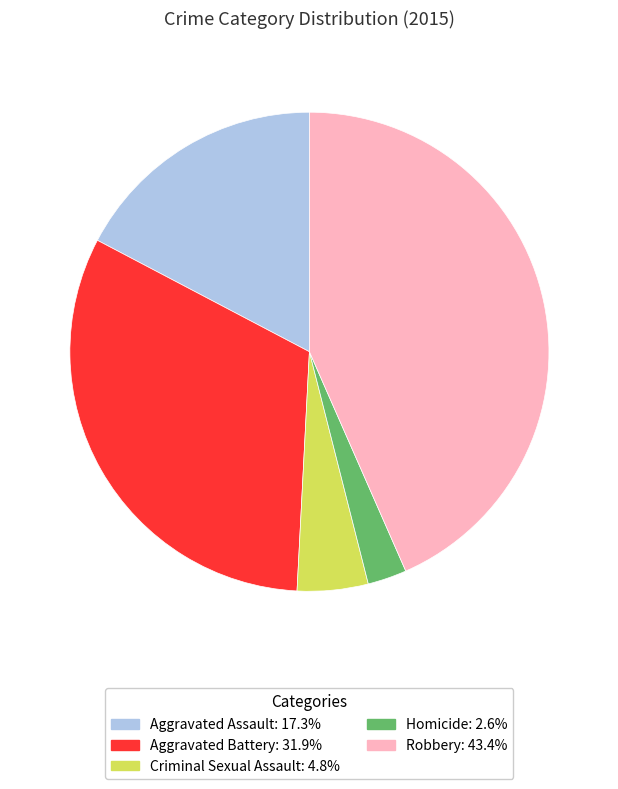

What is the ratio of the value at Aggravated Assault to the value at Homicide?

6.6